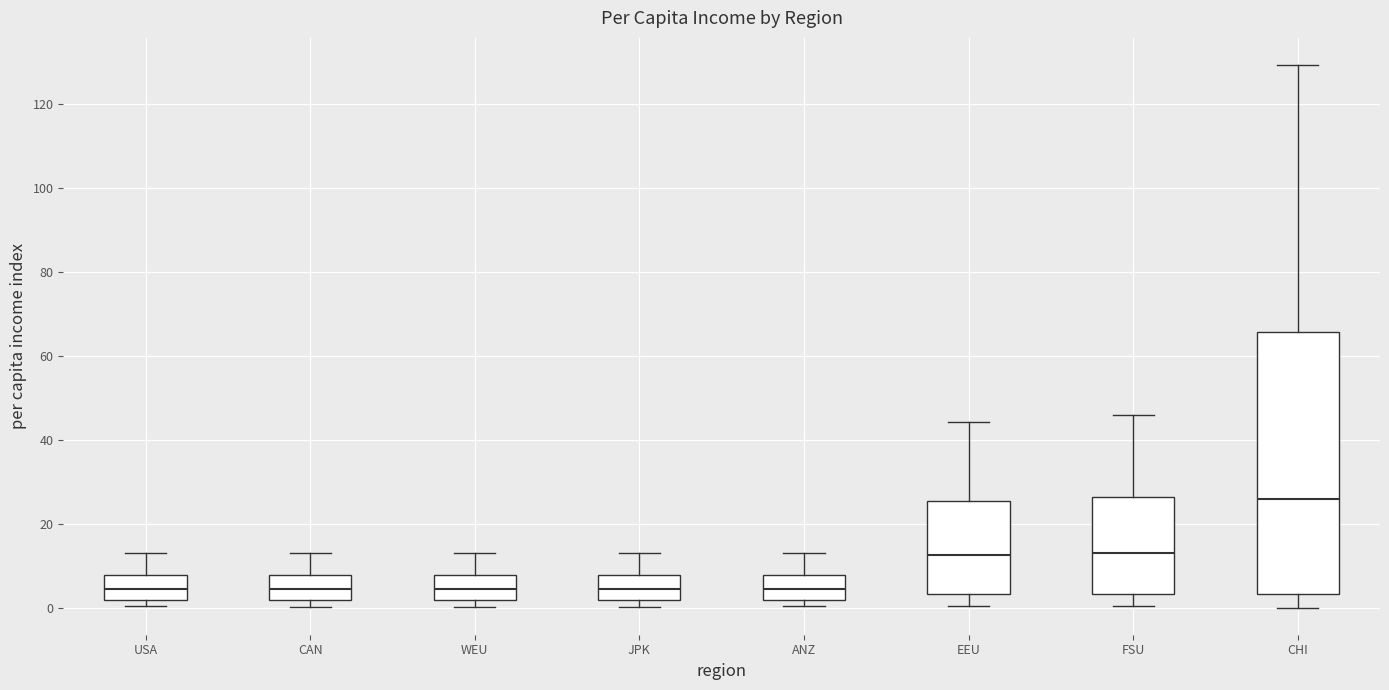

Where does the upper whisker of the box for FSU end on the y-axis? The values are not printed on the chart, so give them approximately, as read against the axis.

46